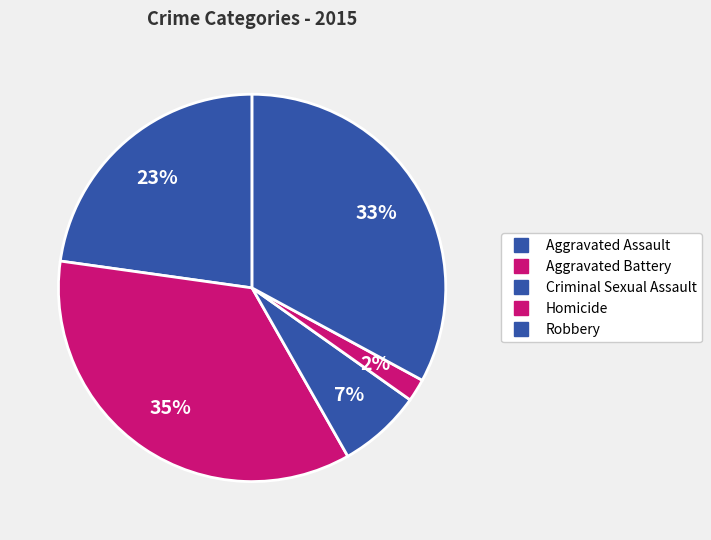

Is there a majority slice in this chart?

No